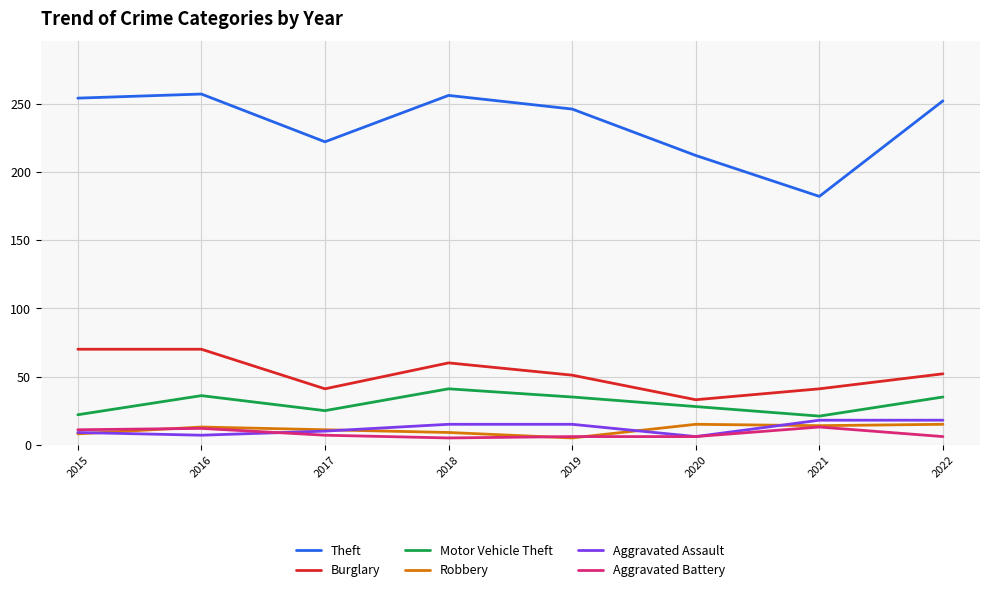

How many Robbery values are between 9 and 15?

6